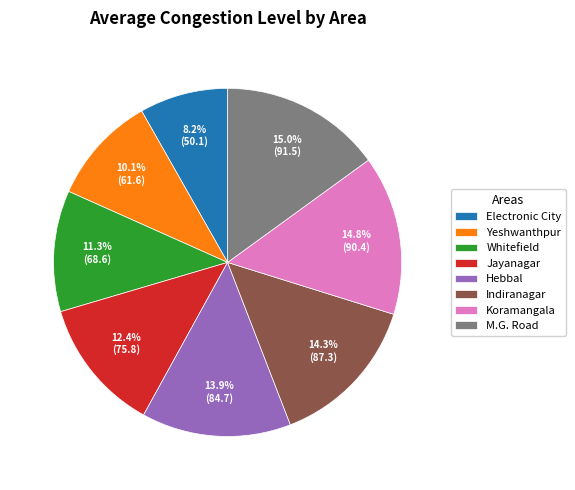

Approximately how many times larger is the value at Yeshwanthpur compared to Electronic City?

1.2